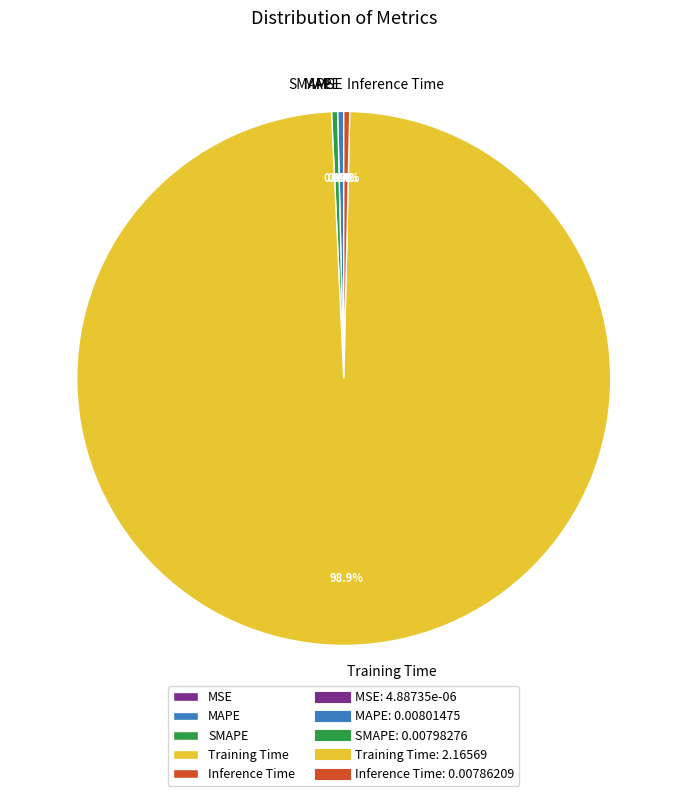

Between Training Time and MAPE, which is larger?

Training Time